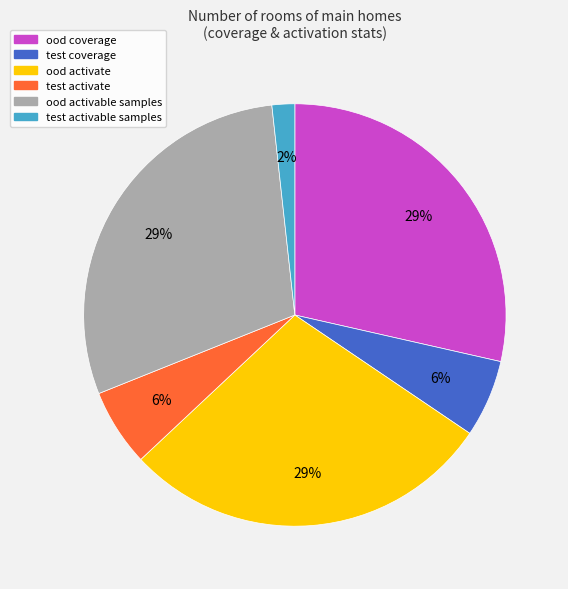

Does ood coverage represent more than half of the total?

No